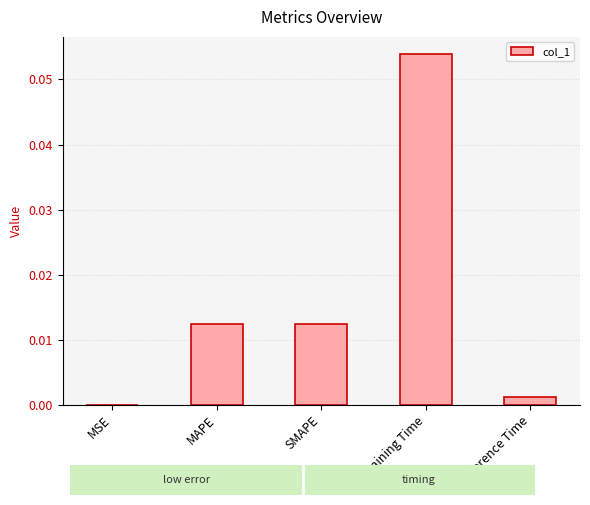

How many series are shown in this chart?

1